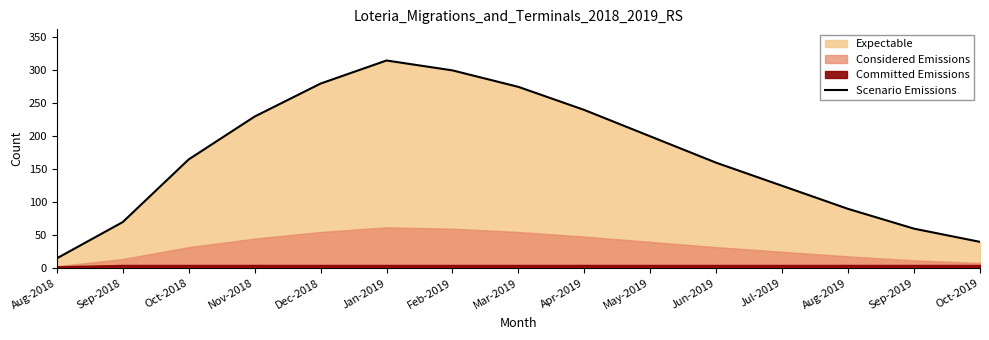

Reading left to right, list all the values displayed in this chart.

15	70	165	230	280	315	300	275	240	200	160	125	90	60	40